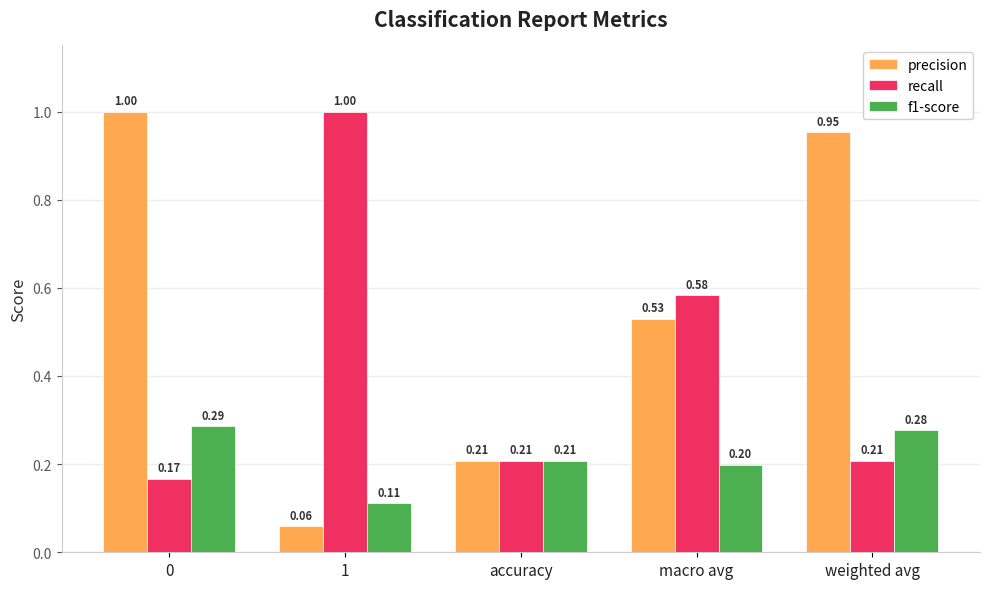

List the series in order of their overall mean, highest first.

precision, recall, f1-score